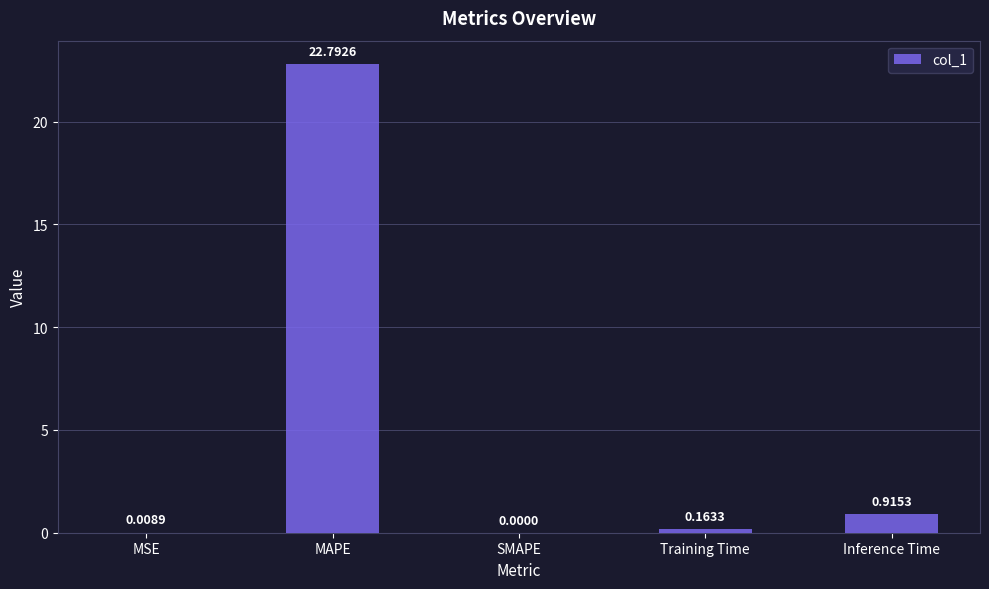

Read the value at MAPE.

22.8